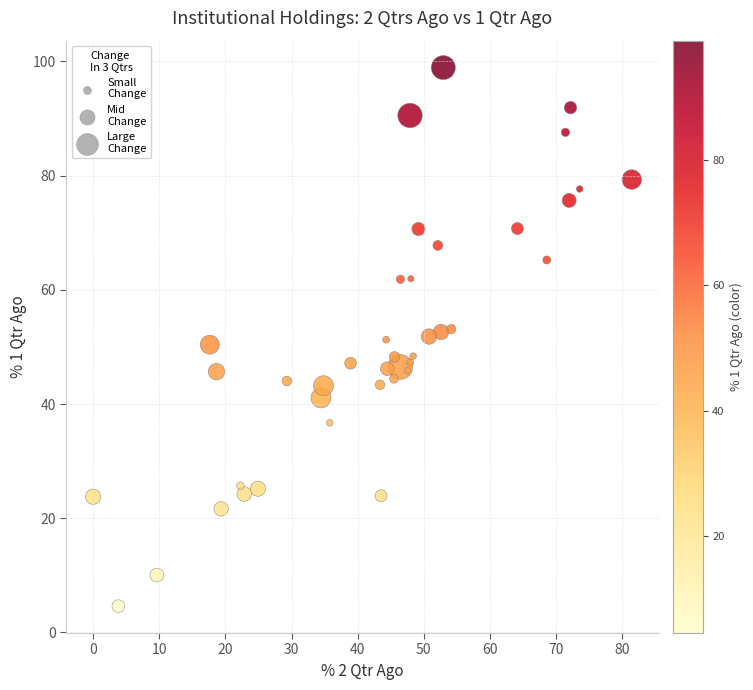

What is the range of X values (max minus min)?

81.4